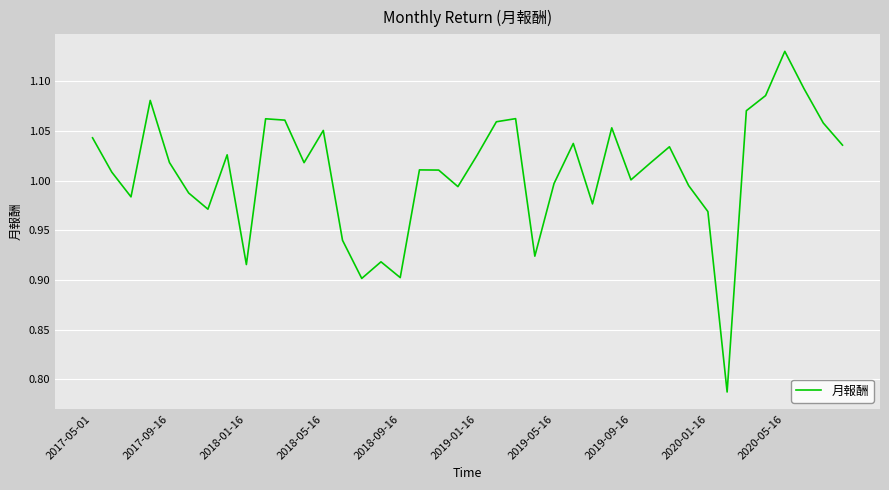

What is the difference between the maximum and minimum values?

0.3